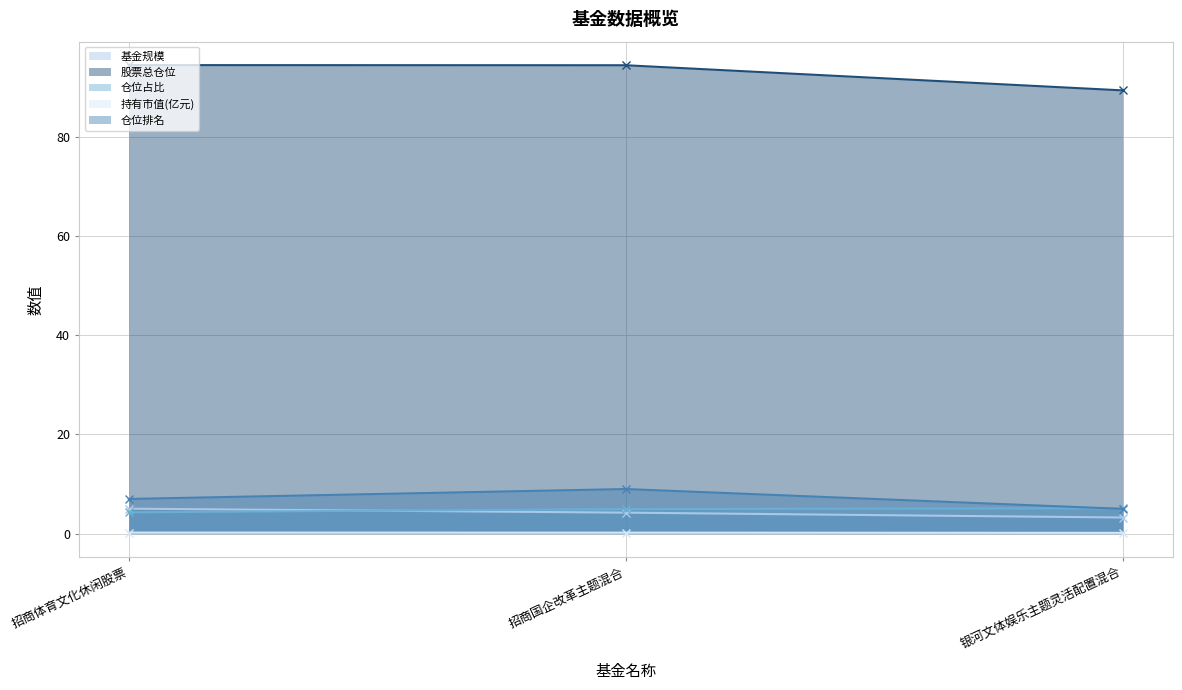

How many lines are shown in the chart?

5